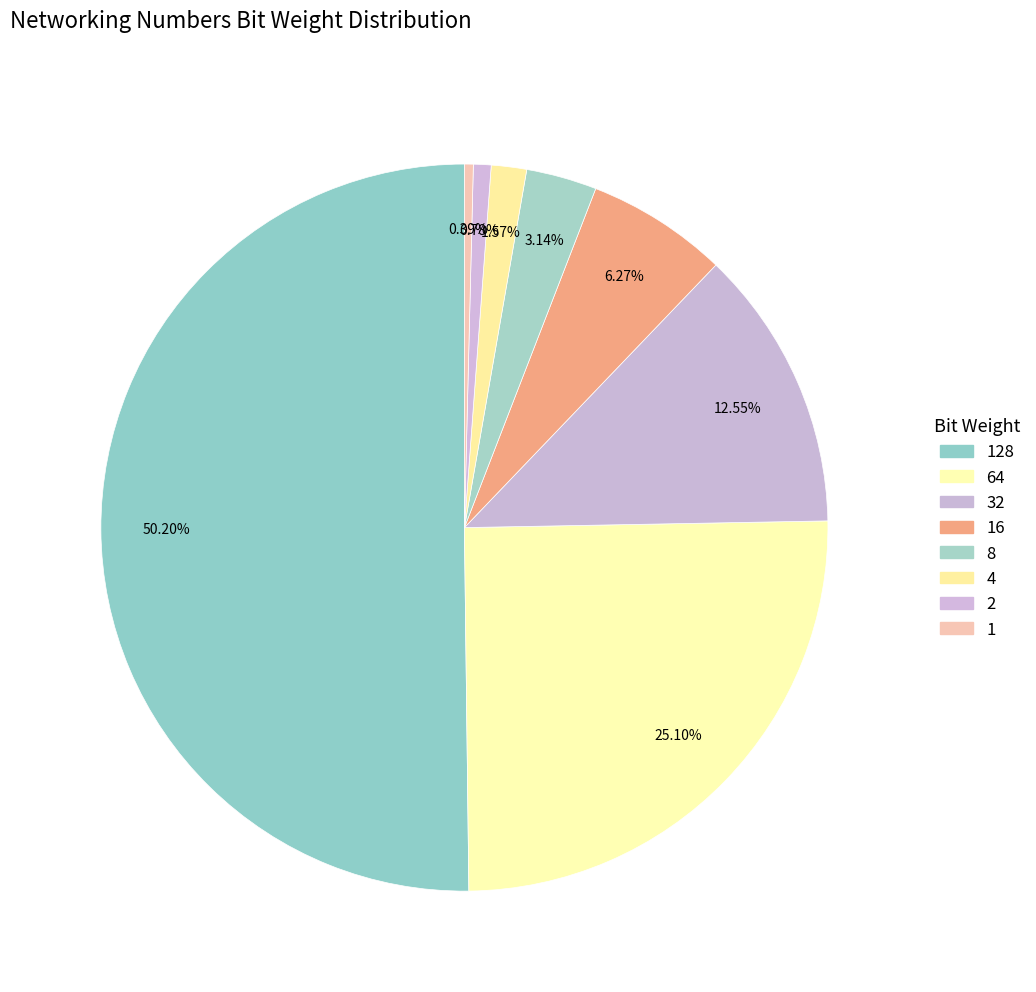

True or false: 128 accounts for 56% of the total.

False